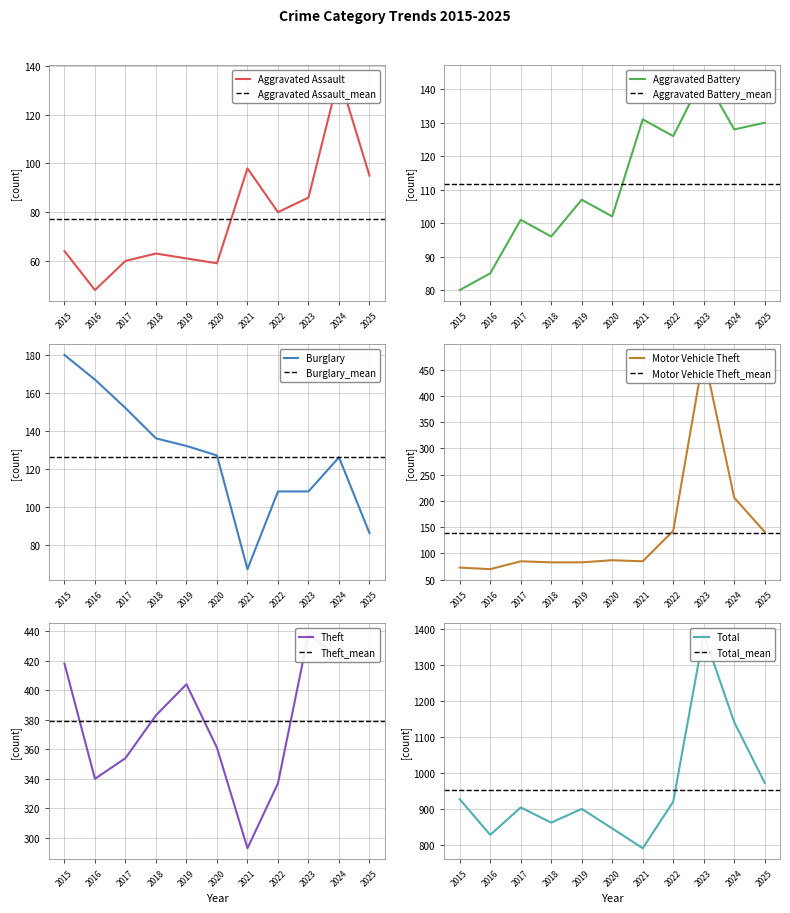

Rank the series at 2018 from lowest to highest value.

Aggravated Assault, Motor Vehicle Theft, Aggravated Battery, Burglary, Theft, Total